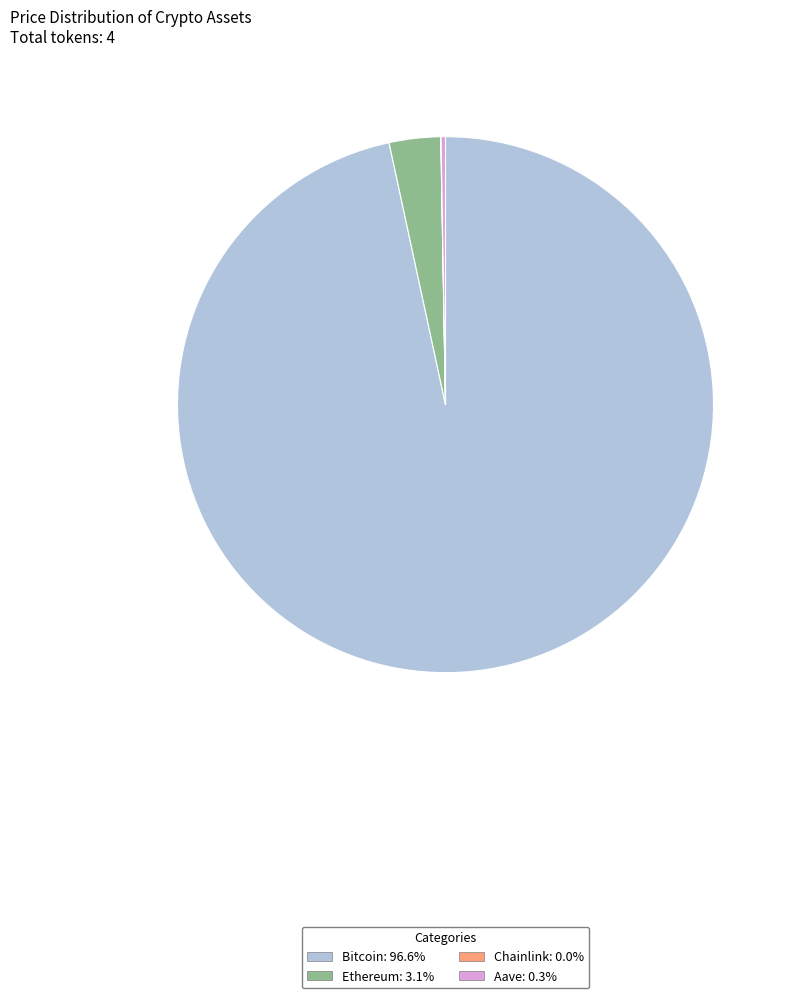

Do Ethereum: 3.1% and Bitcoin: 96.6% together represent more than half of the pie?

Yes